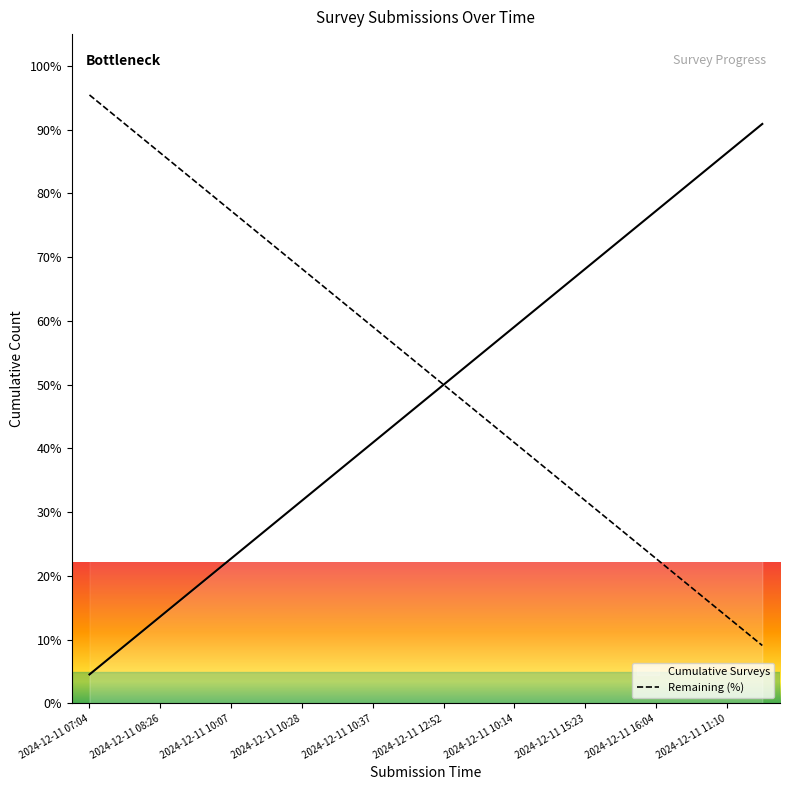

Which has a higher value, 2024-12-11 07:04 or 2024-12-11 10:30?

2024-12-11 10:30